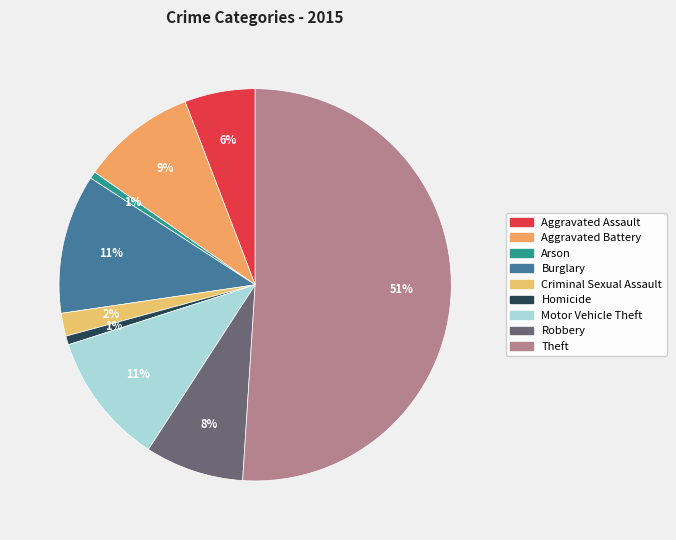

Count the number of slices in the pie.

9